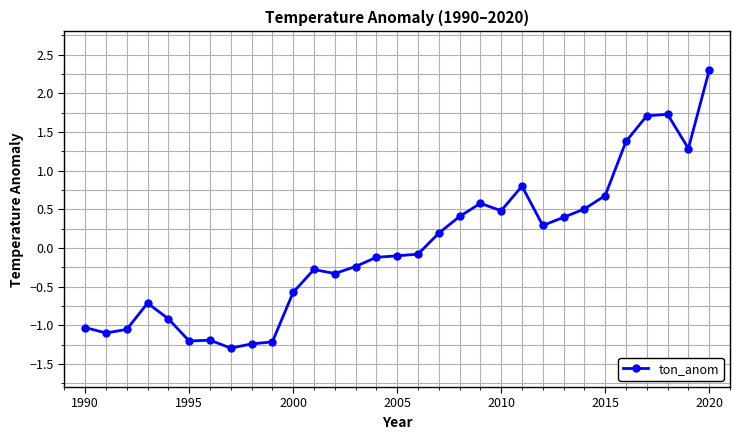

What is the difference between the maximum and minimum values?

3.6